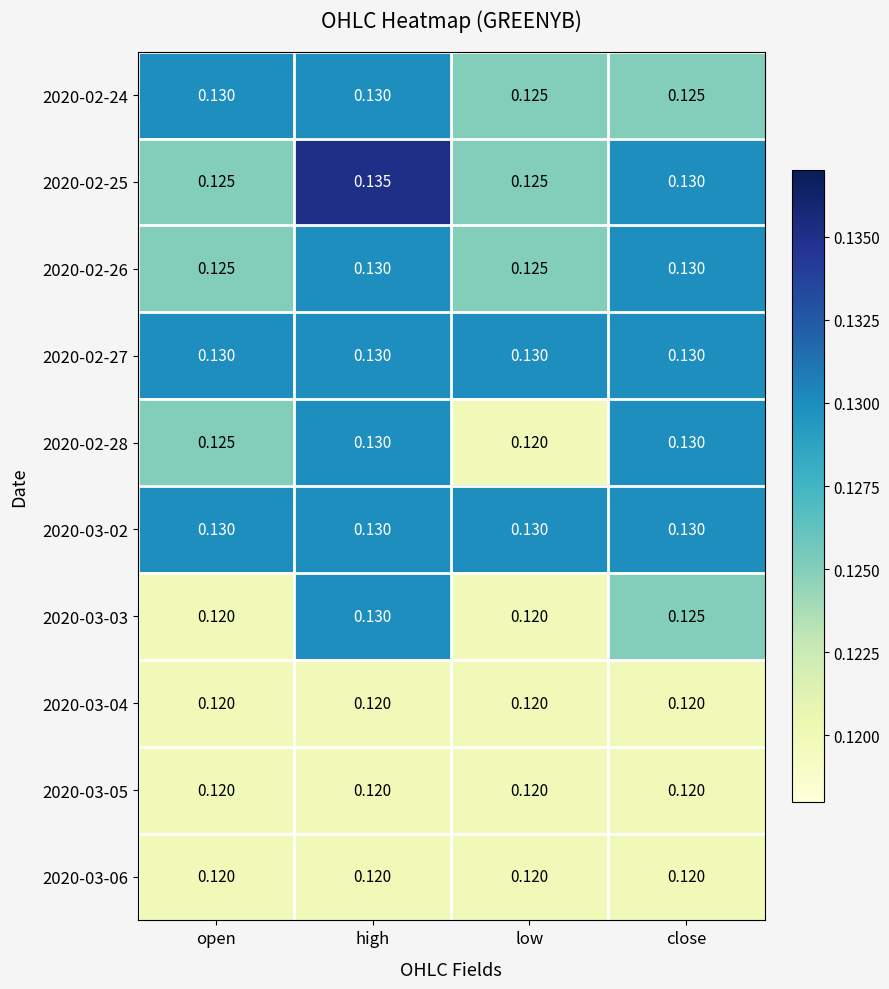

Is the value of 2020-02-25 at open greater than the value of 2020-02-28 at low?

Yes